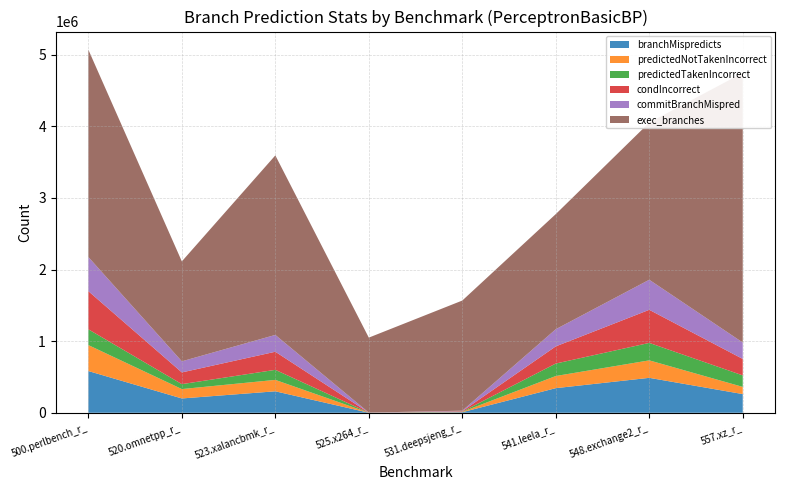

Reading left to right, transcribe all the data shown in this chart.

branchMispredicts: 582788	199915	299818	645	7984	343727	487886	261082
predictedNotTakenIncorrect: 362620	131023	159293	179	4944	169700	244069	100248
predictedTakenIncorrect: 220168	68892	140525	466	3040	174027	243817	160834
condIncorrect: 532935	163663	252652	611	6548	239903	462254	229730
commitBranchMispred: 476933	155031	235071	593	6482	239538	419791	229193
exec_branches: 2895341	1395723	2507201	1047070	1538423	1607782	2194862	3765215